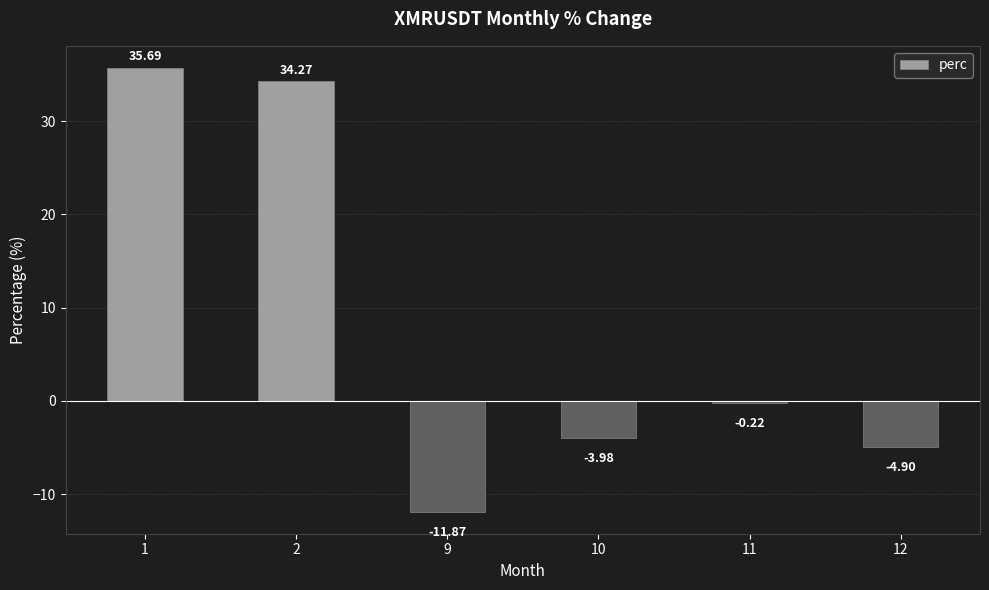

What is the sum of the values at 12 and 10?

-8.9